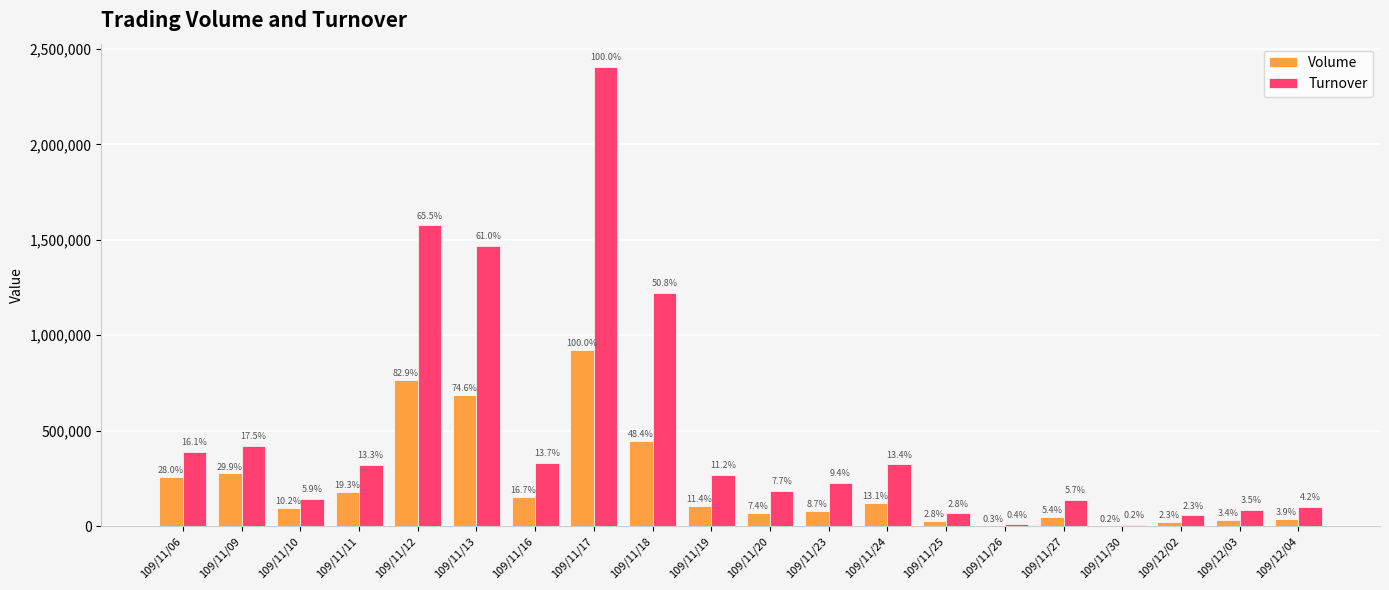

What are all the series names shown in the legend?

Volume, Turnover